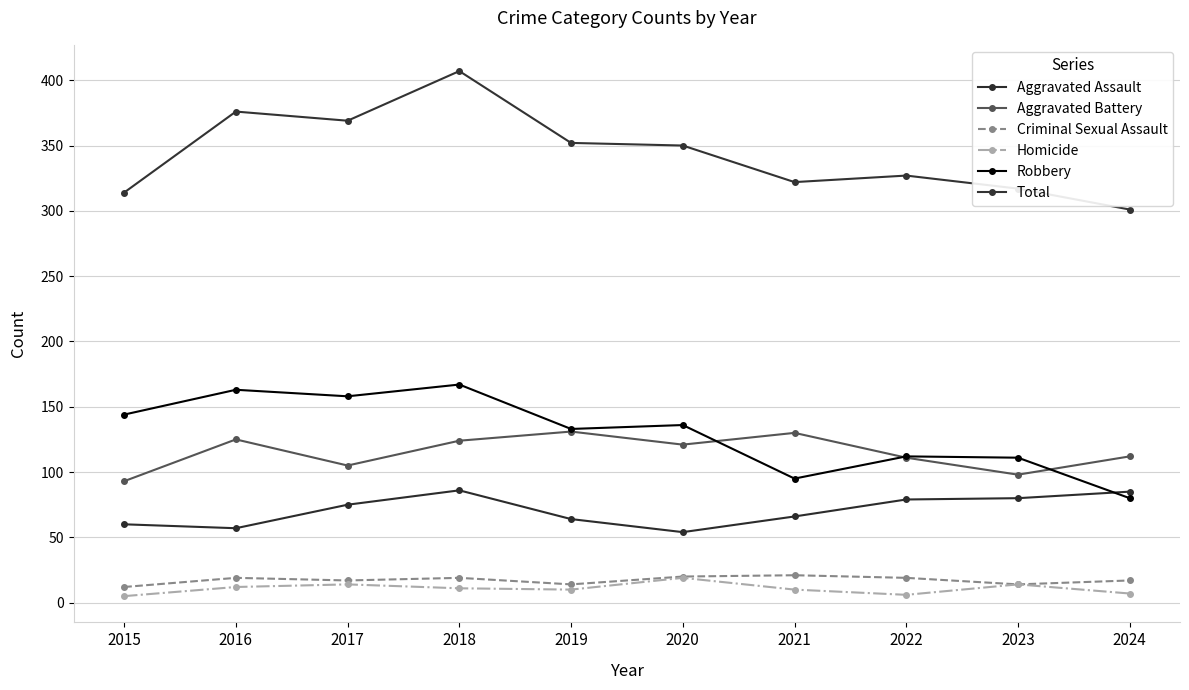

Between 2017 and 2024, which series saw the biggest shift?

Robbery